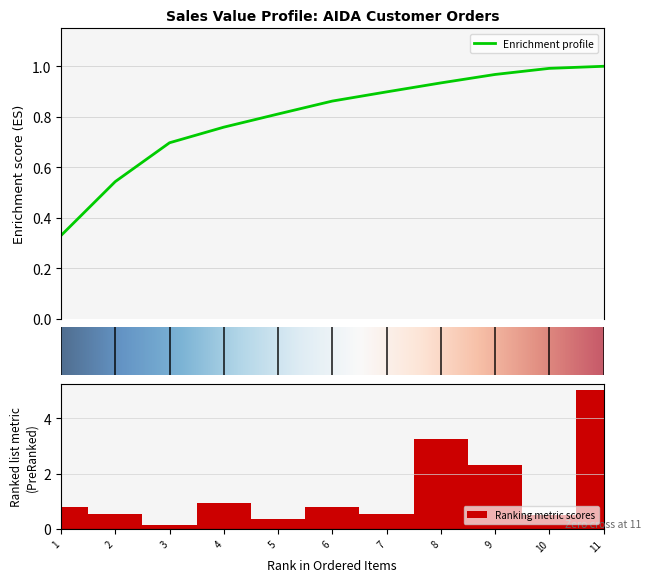

Is it true that Ranking metric scores equals 0.6 at 7?

True